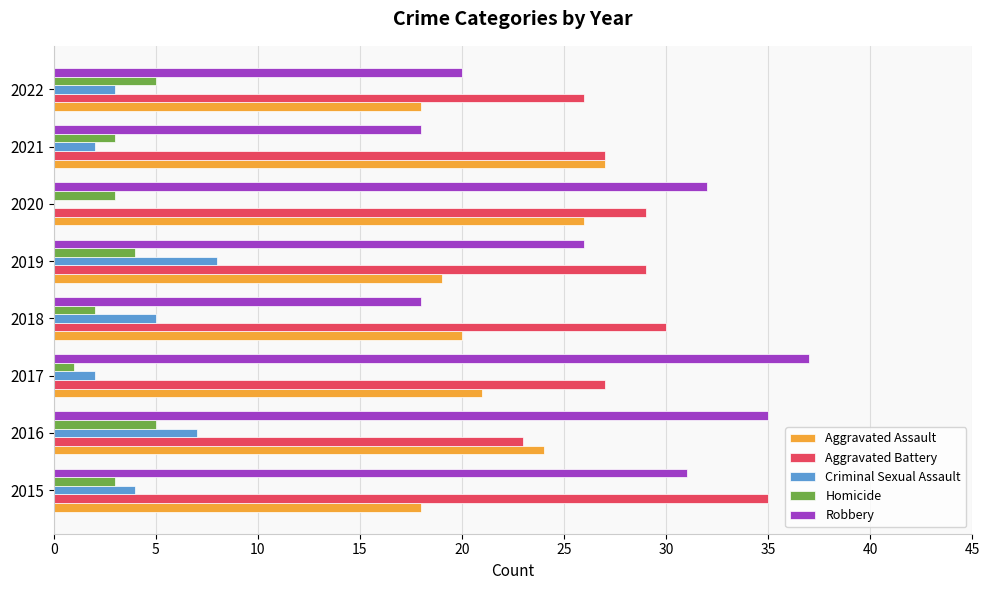

How many distinct data groups are displayed?

5